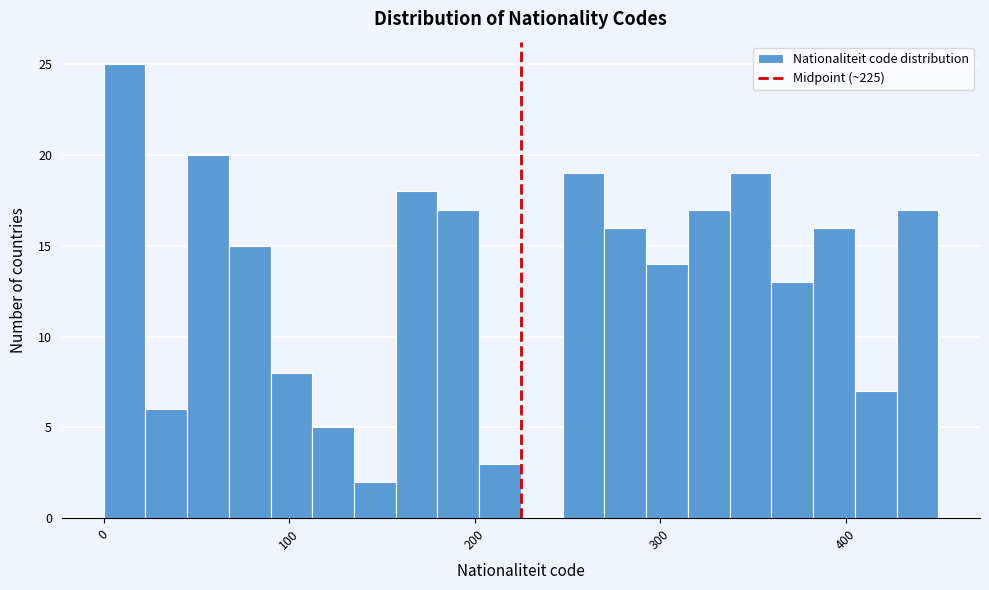

Around what value on the x-axis is the tallest bar? Give the approximate position of its centre, as read against the axis.

10